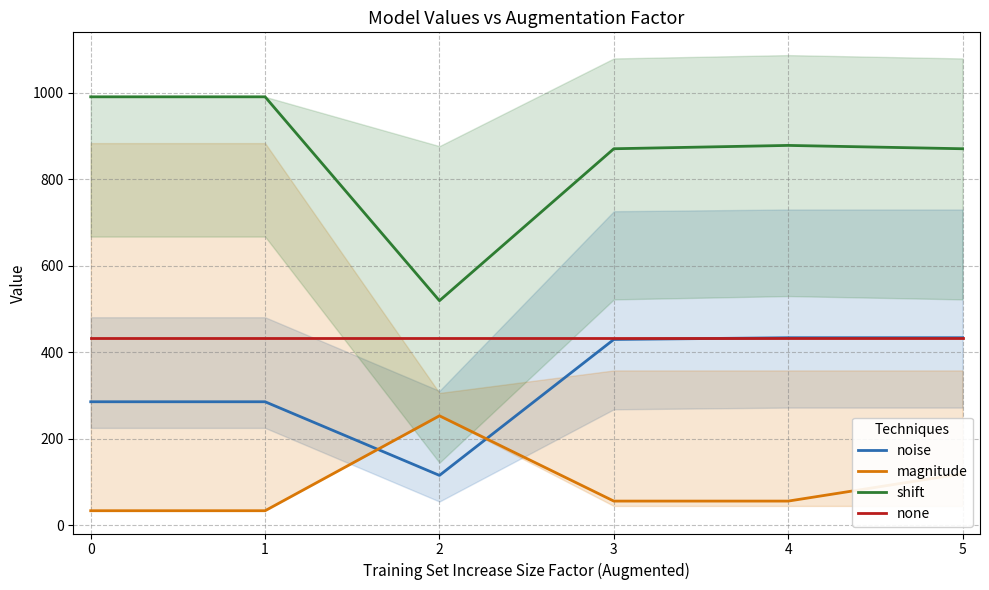

Reading left to right, transcribe all the data shown in this chart.

noise: 285.4	285.4	115.3	429.4	433.4	433.4
magnitude: 33.7	33.7	253.0	55.9	55.9	119.2
shift: 990.0	990.0	518.9	870.0	877.8	870.0
none: 433.6	433.6	433.6	433.6	433.6	433.6